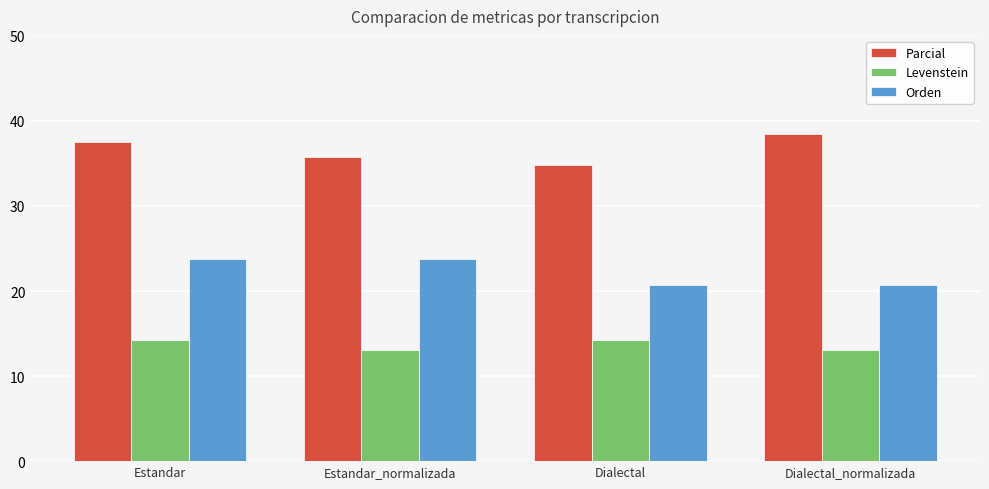

What position from the right is Estandar?

4